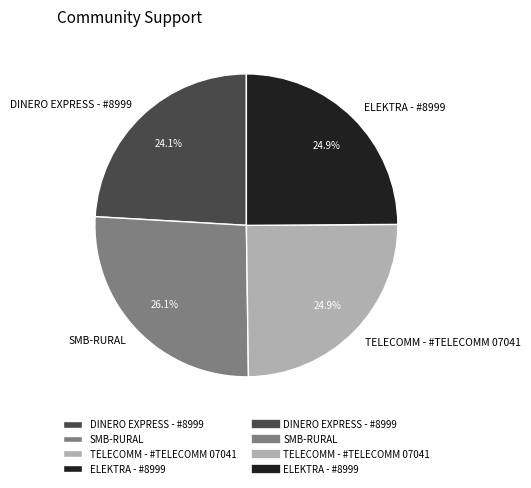

Which category has the smallest portion of the pie?

DINERO EXPRESS - #8999